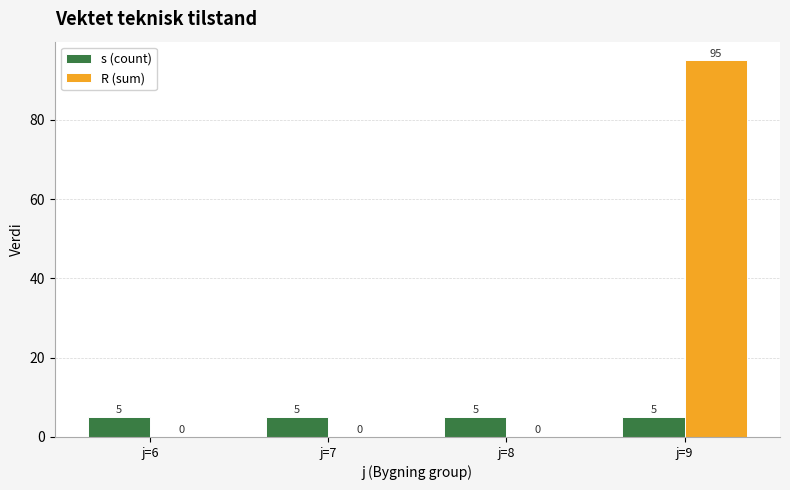

Which series changed the most between j=7 and j=9?

R (sum)